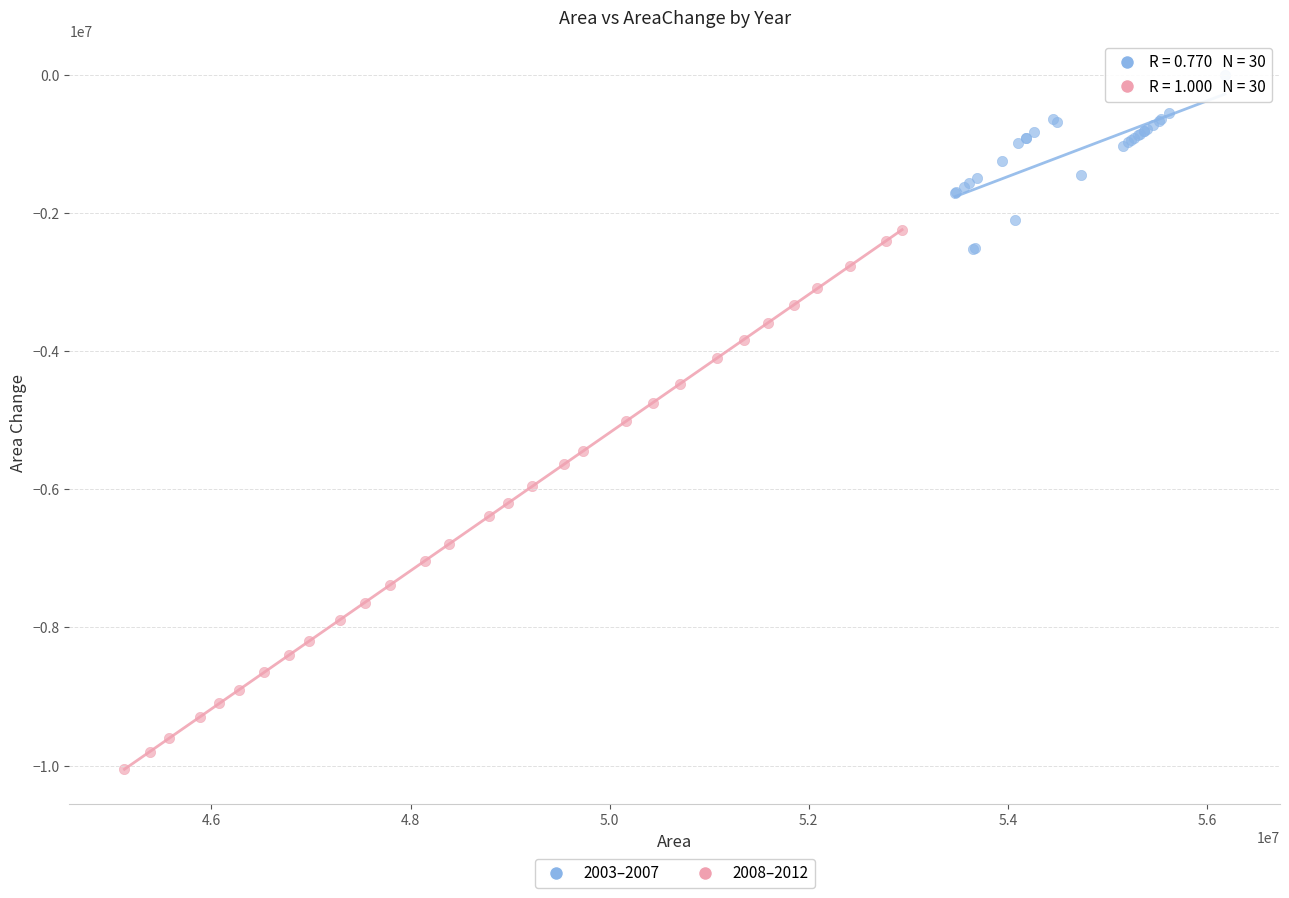

What are all the series names shown in the legend?

2003–2007, 2008–2012